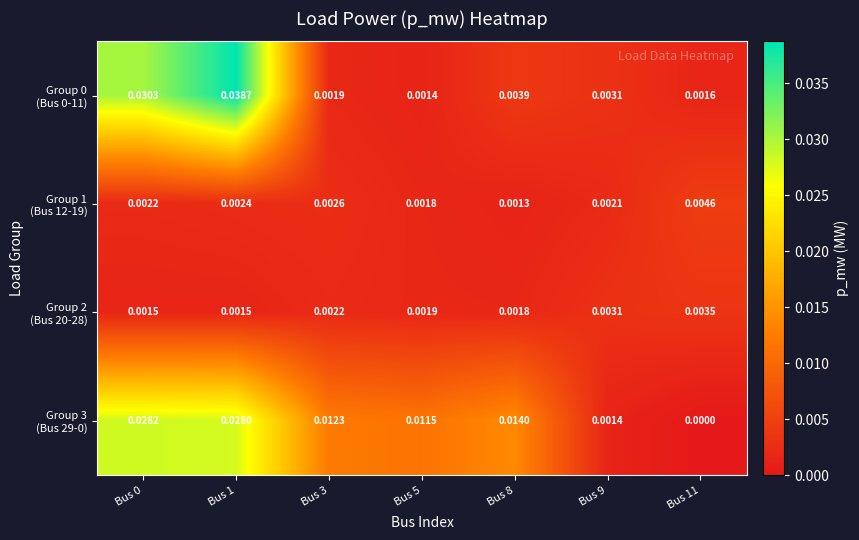

List the series in order of their peak value, lowest first.

Group 2 (Bus 20-28), Group 1 (Bus 12-19), Group 3 (Bus 29-0), Group 0 (Bus 0-11)